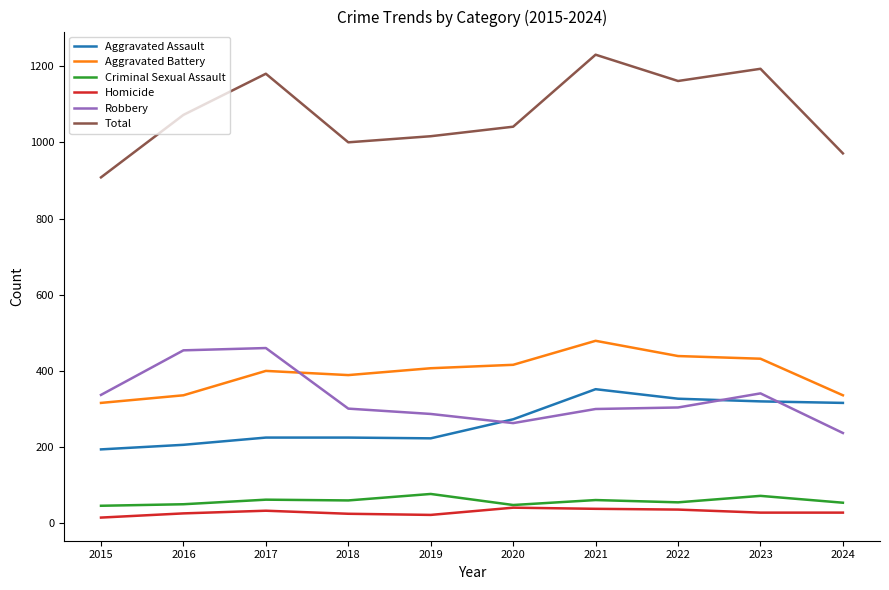

Which label corresponds to the largest value in the chart?

2021